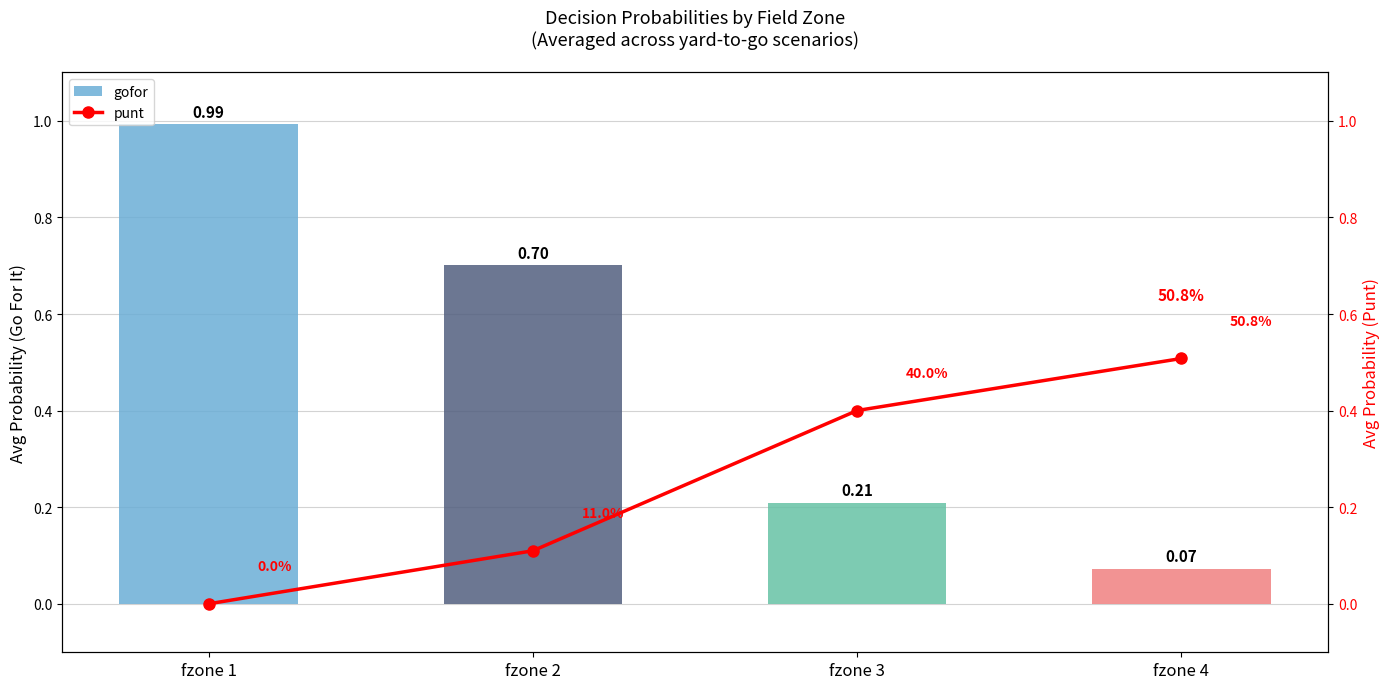

The punt series shows 0.0 at fzone 1. True or false?

True